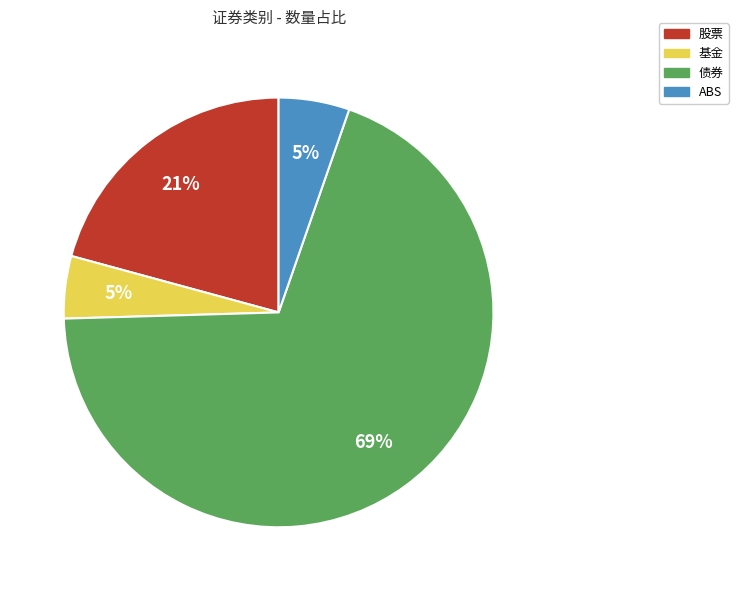

How many slices are in this pie chart?

4